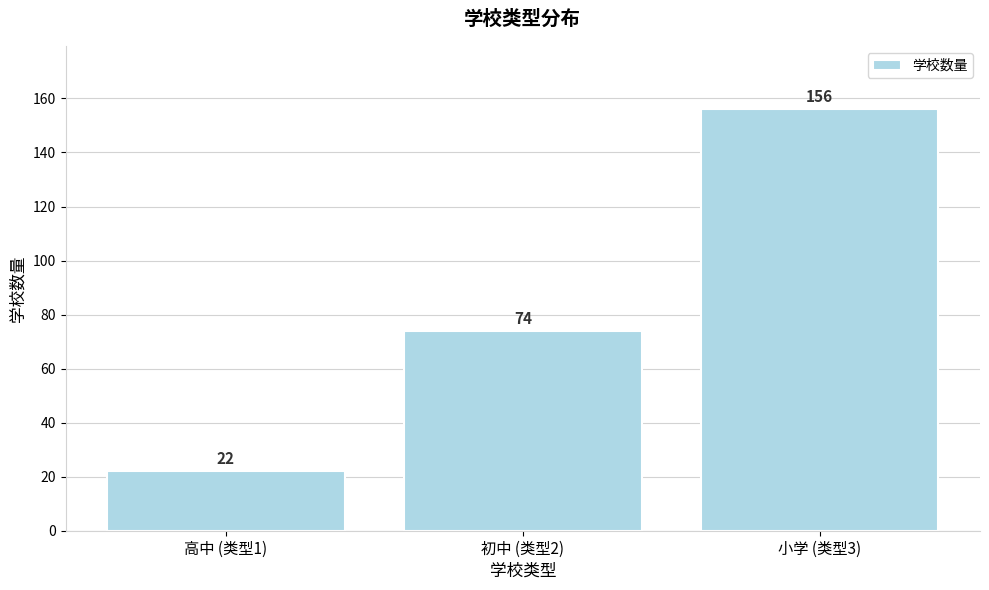

Reading right to left, list all the values displayed in this chart.

小学 (类型3)=156	初中 (类型2)=74	高中 (类型1)=22